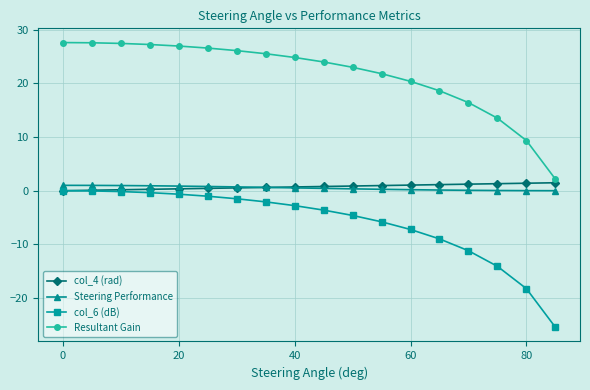

What is the greatest value displayed?

27.6